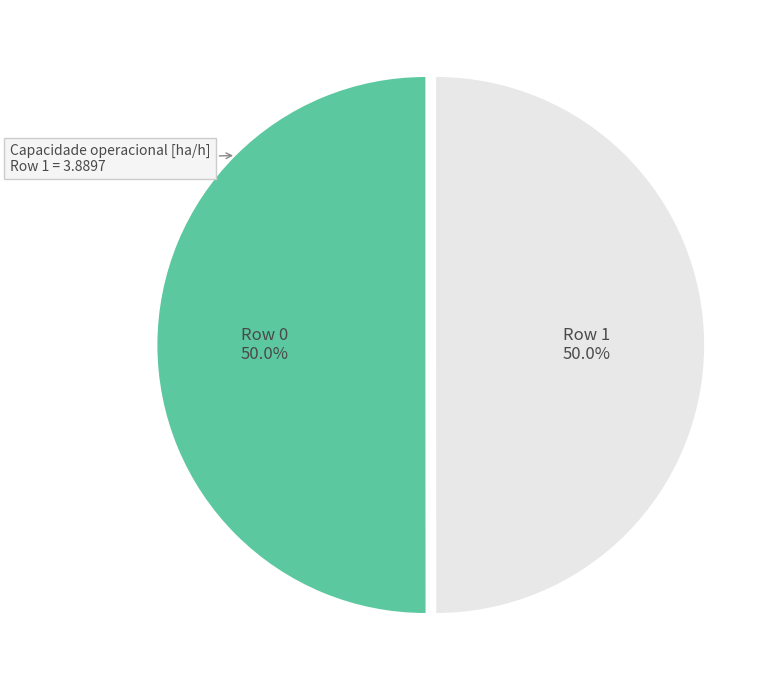

Rank the categories by value from highest to lowest.

0, 1